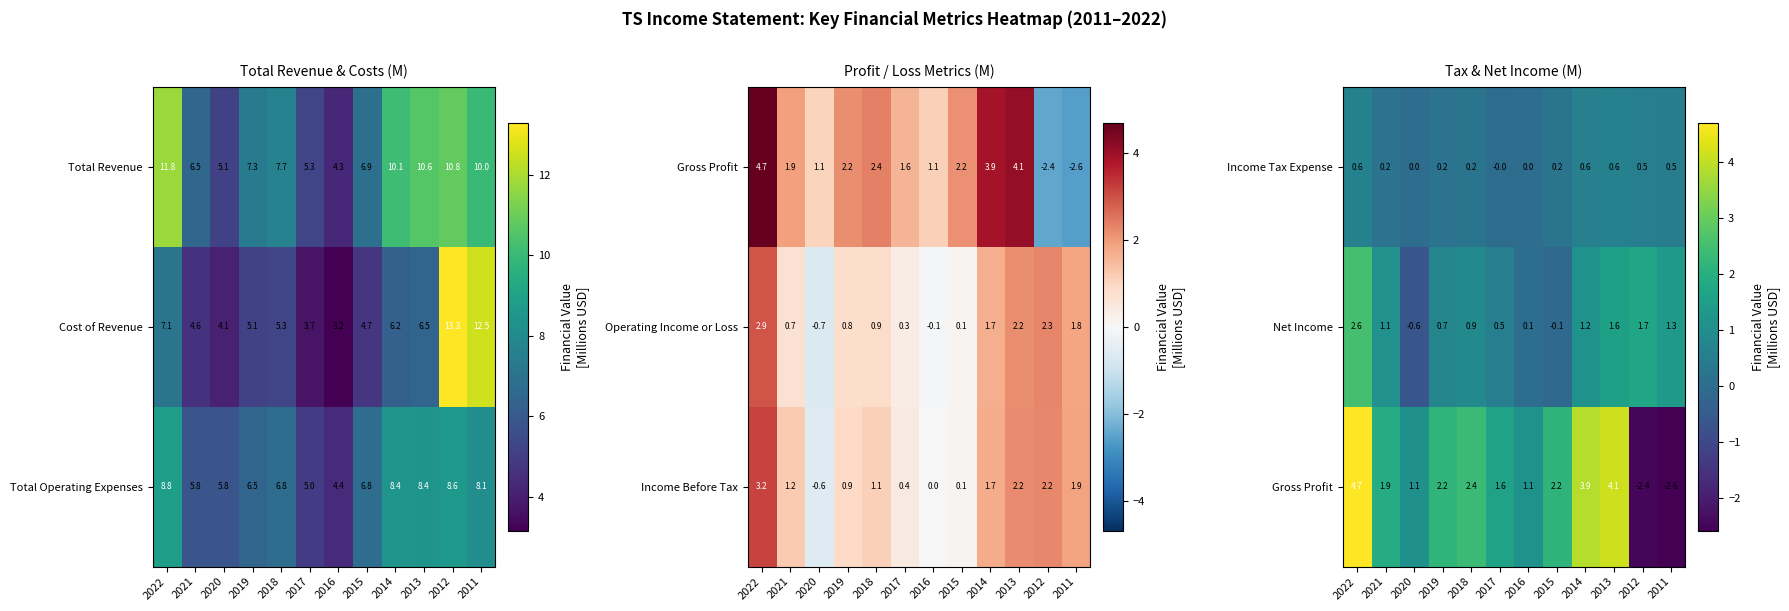

What is the sum of all Net Income values?

11.0